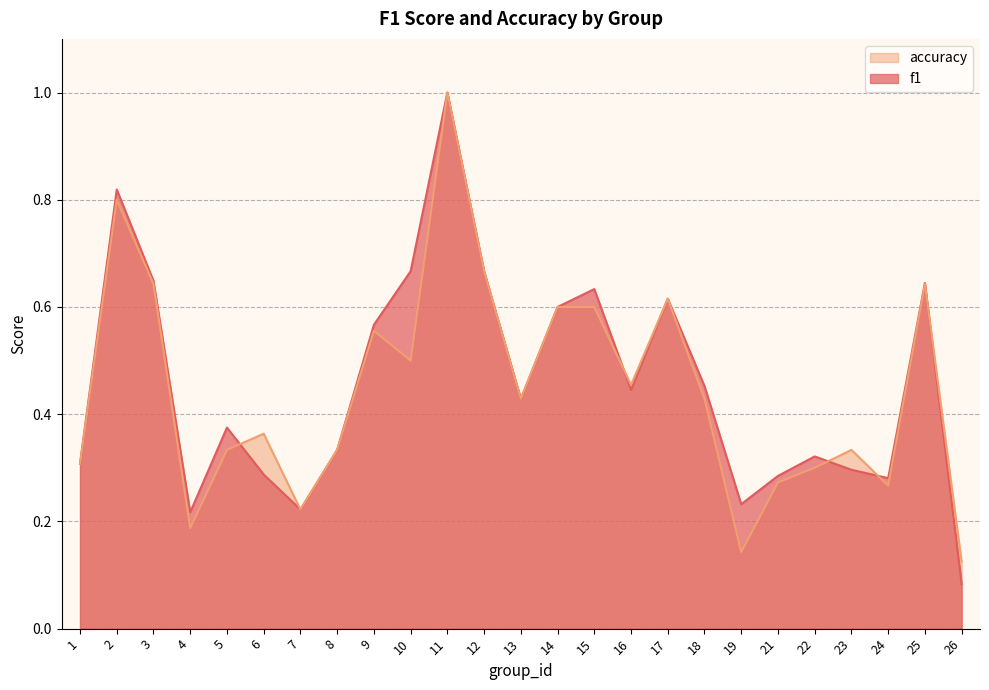

What is the value of the accuracy point at the 12th from the left?

0.7